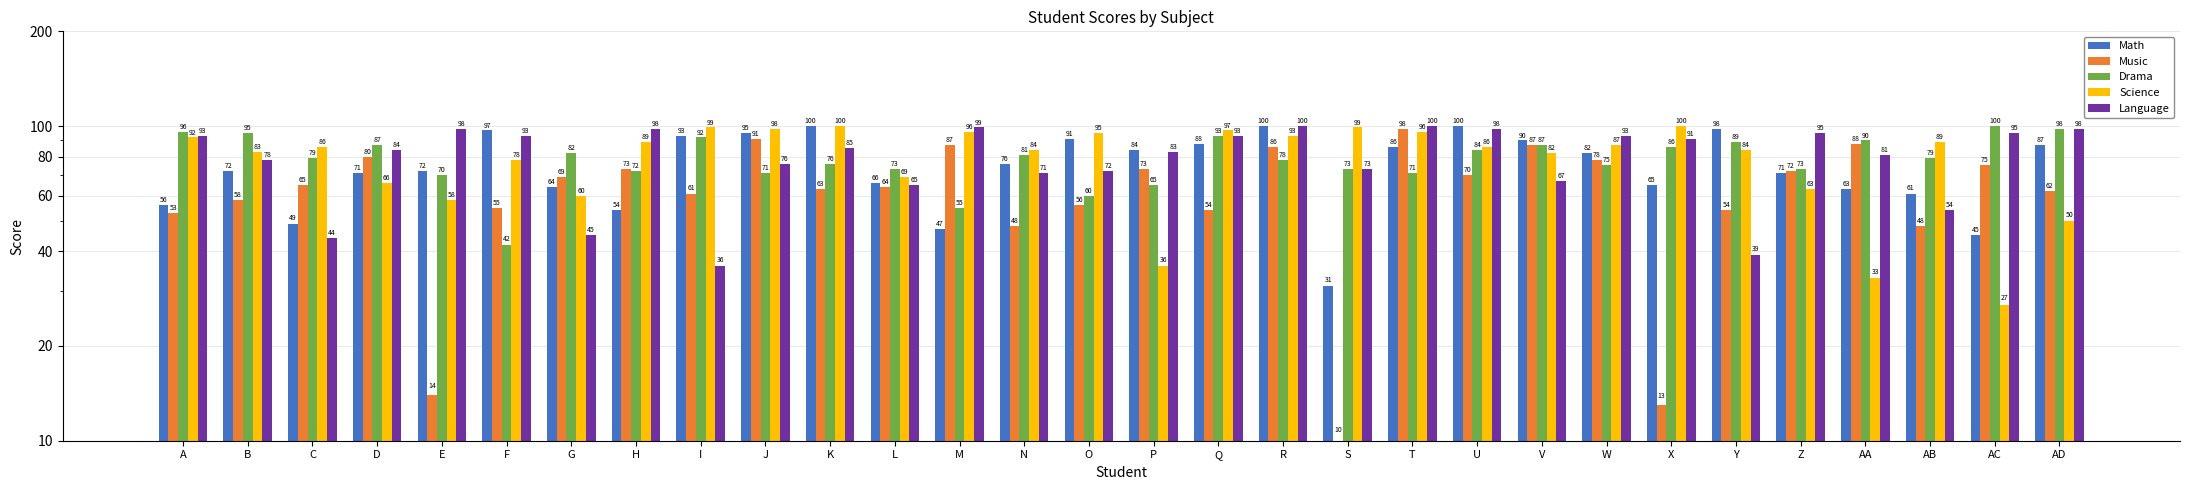

What is the difference between the maximum and minimum values in the Math series?

69